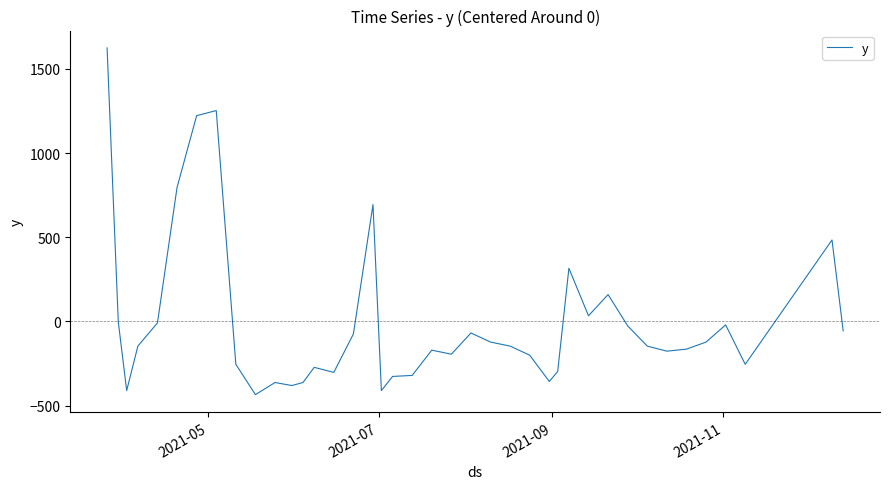

What is the greatest value displayed?

1623.9